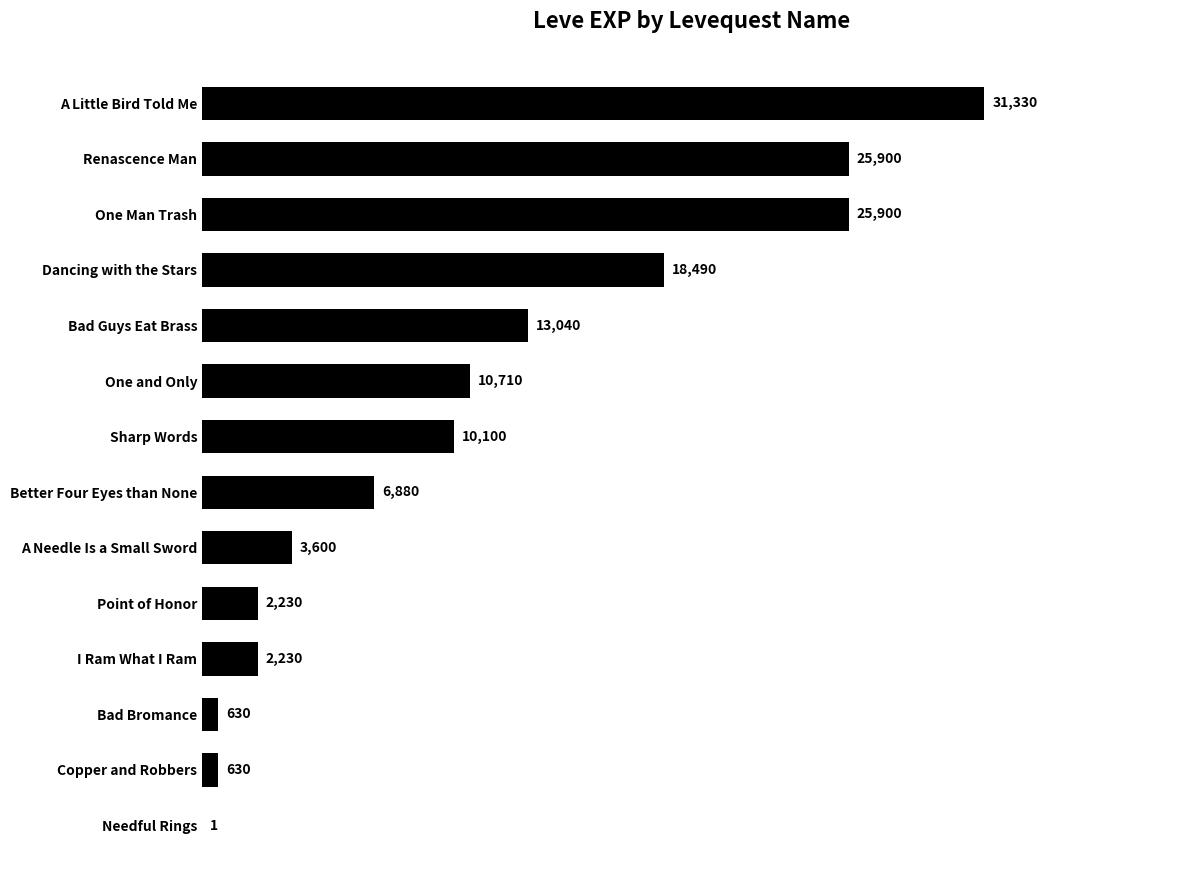

What value does the data have at Better Four Eyes than None, to the nearest 50?

6900